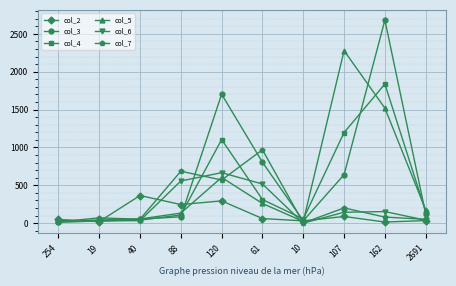

What is the highest value of the col_6 series?

667